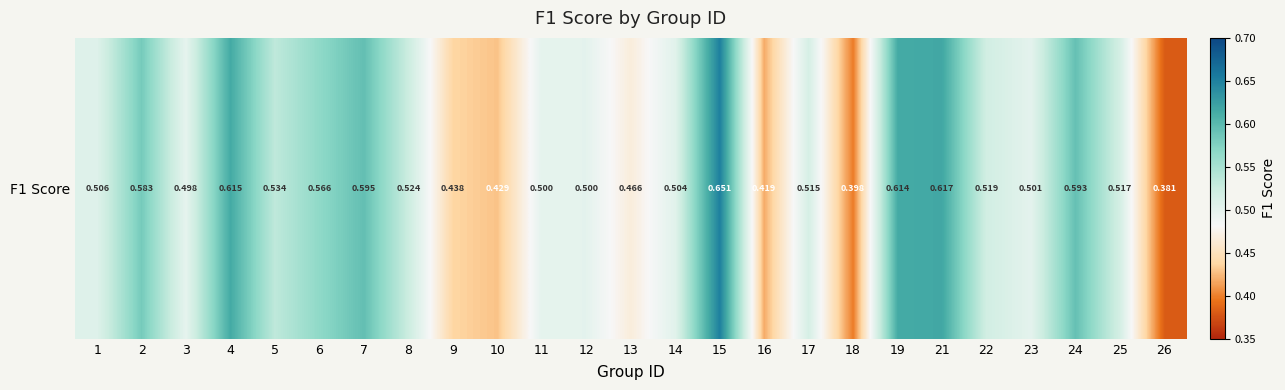

How many data points does each series have?

25